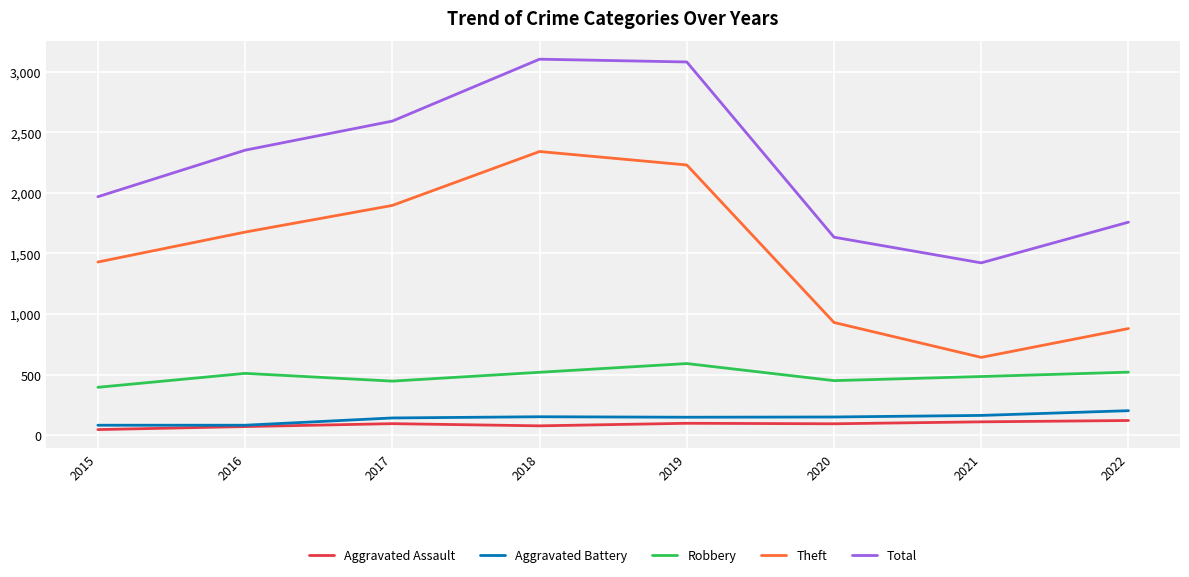

Read the Aggravated Battery value at 2021.

163